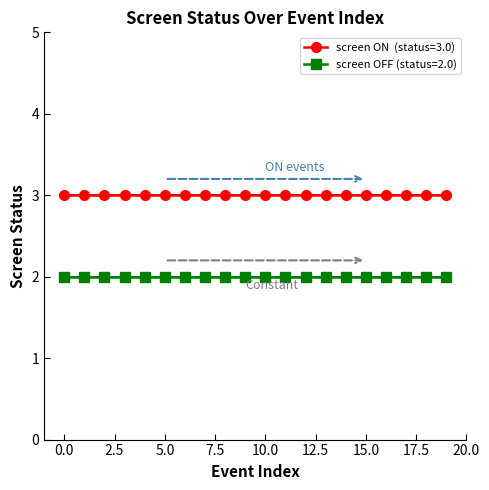

What is the value of the screen_status=3.0 (ON) point at the 5th from the left?

3